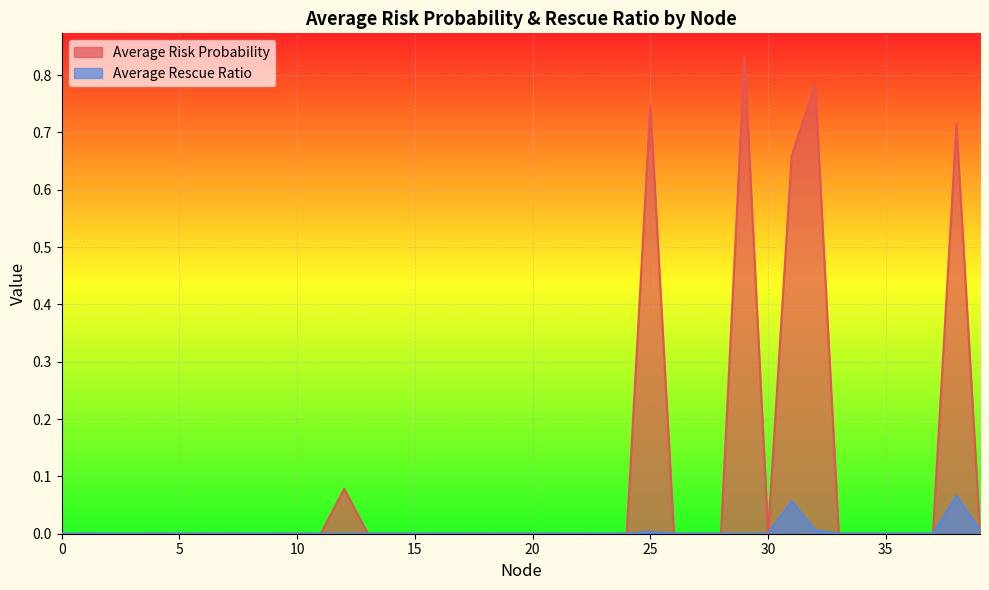

Between 22 and 14, which is larger?

14